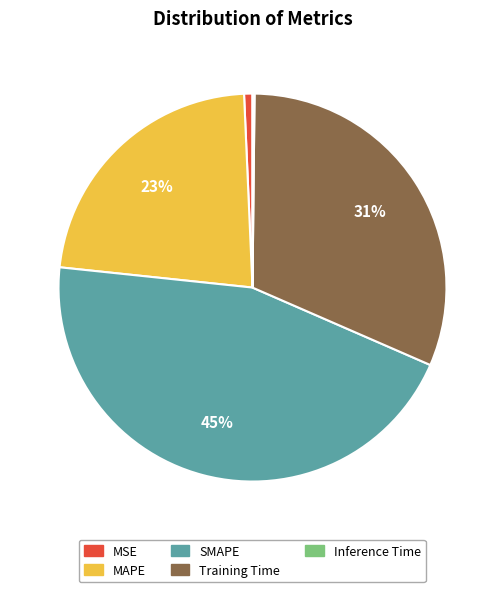

Does Training Time account for over 50% of the chart?

No